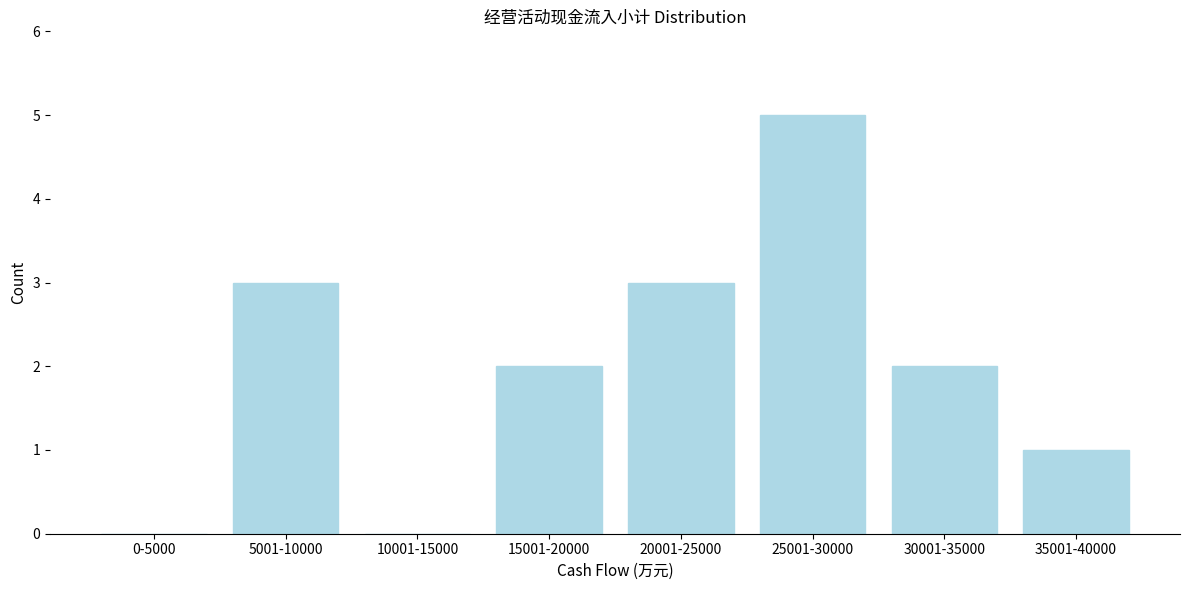

What is the sum of the values at 5001-10000 and 15001-20000?

5